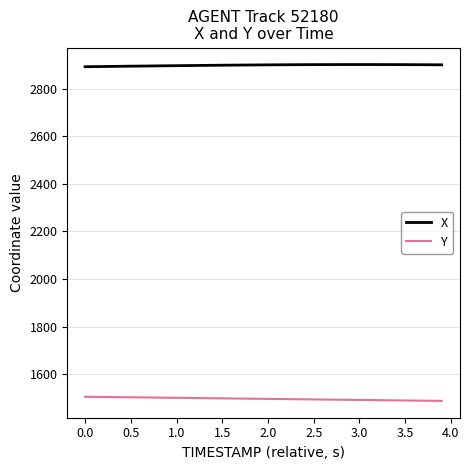

List the series in order of their peak value, highest first.

X, Y